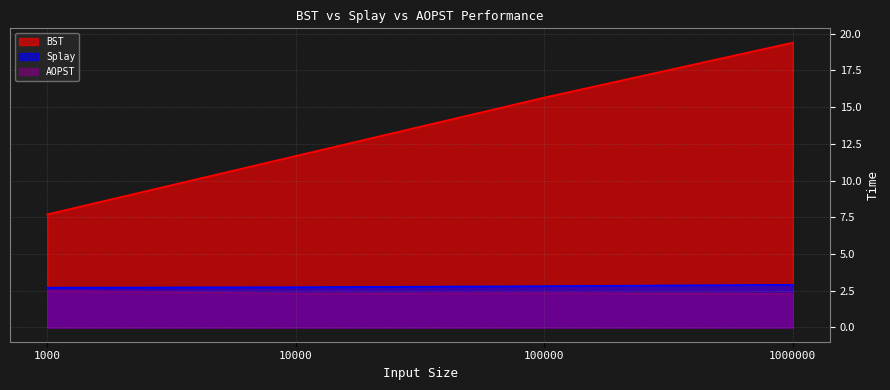

What is the average value of the BST series?

13.6